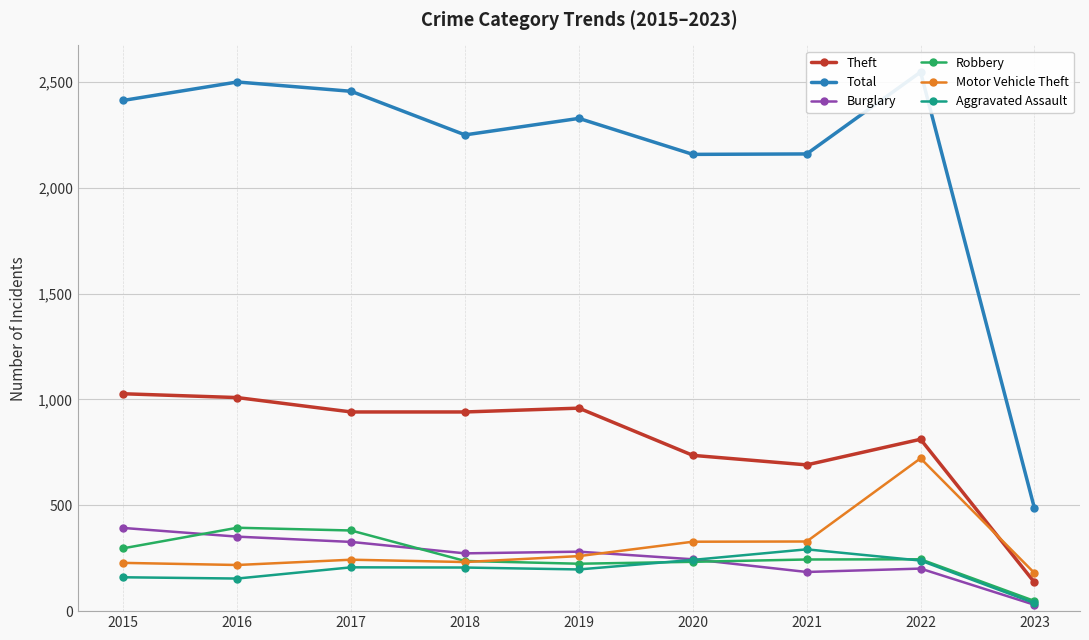

How many values in the Robbery series exceed 244?

4